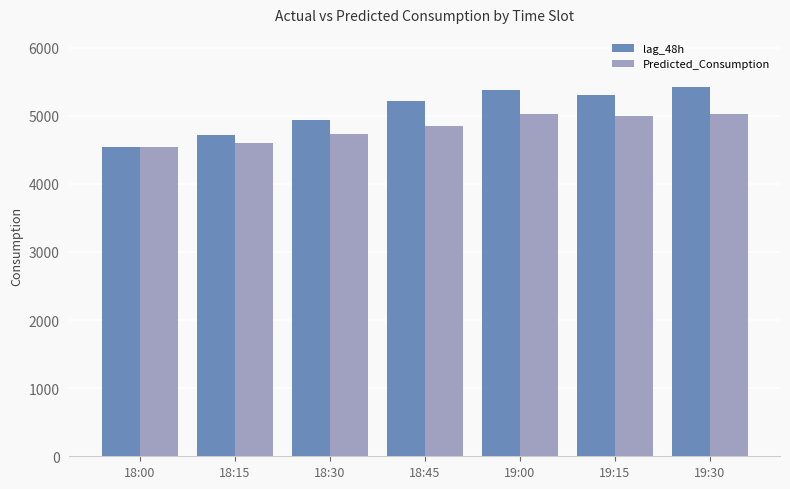

What are all the series names shown in the legend?

lag_48h, Predicted_Consumption